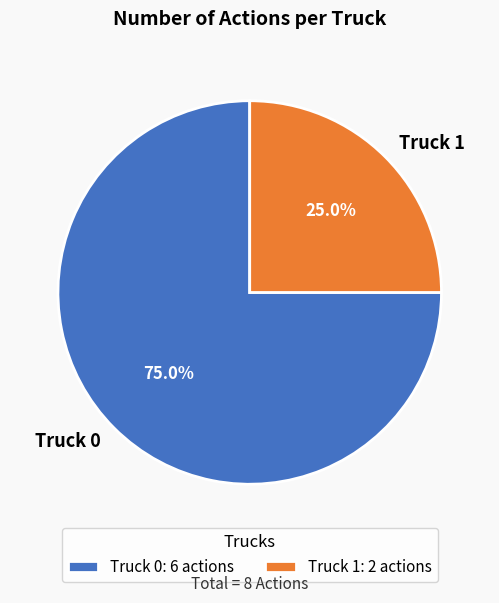

How many slices are in this pie chart?

2